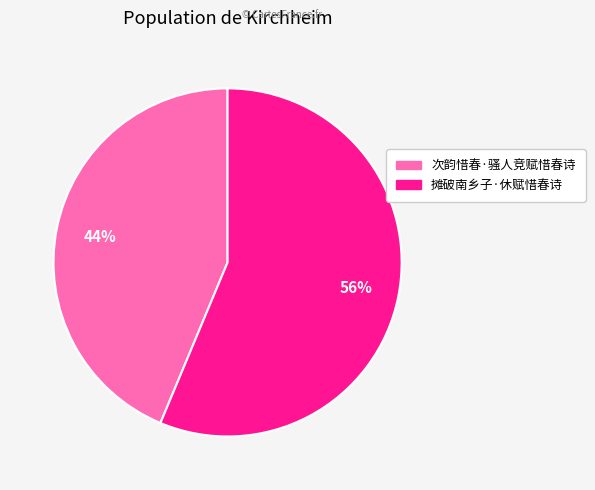

To the nearest percent, what percentage of the pie is 摊破南乡子·休赋惜春诗?

56%